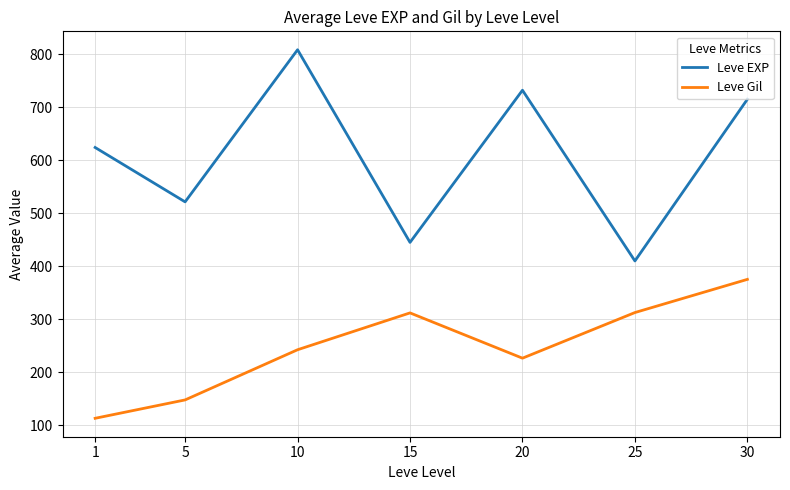

What is the sum of all Leve EXP values?

4255.8